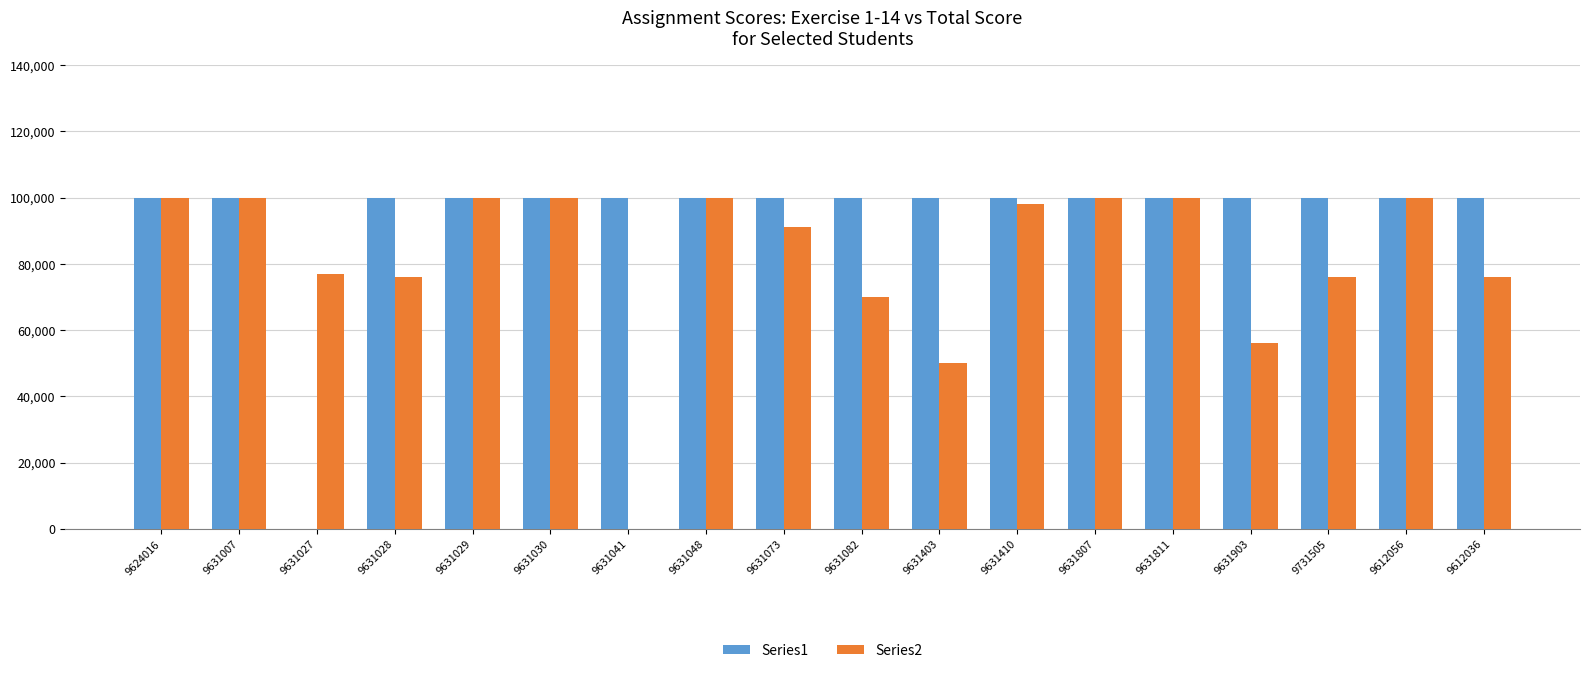

Are the bars grouped side by side (vs. stacked)?

Yes